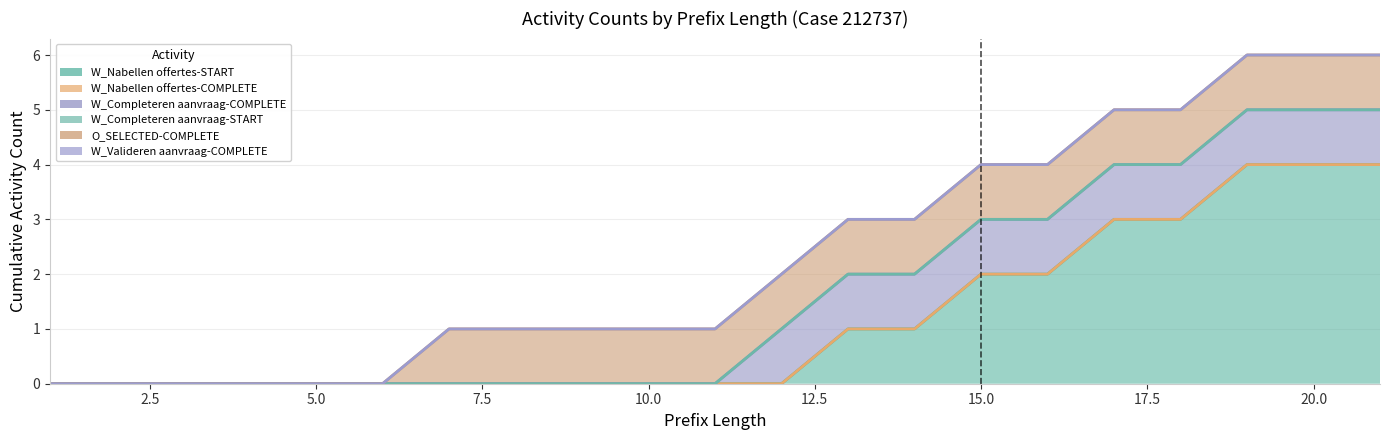

List the series in order of their peak value, lowest first.

W_Nabellen offertes-COMPLETE, W_Completeren aanvraag-START, W_Valideren aanvraag-COMPLETE, W_Completeren aanvraag-COMPLETE, O_SELECTED-COMPLETE, W_Nabellen offertes-START